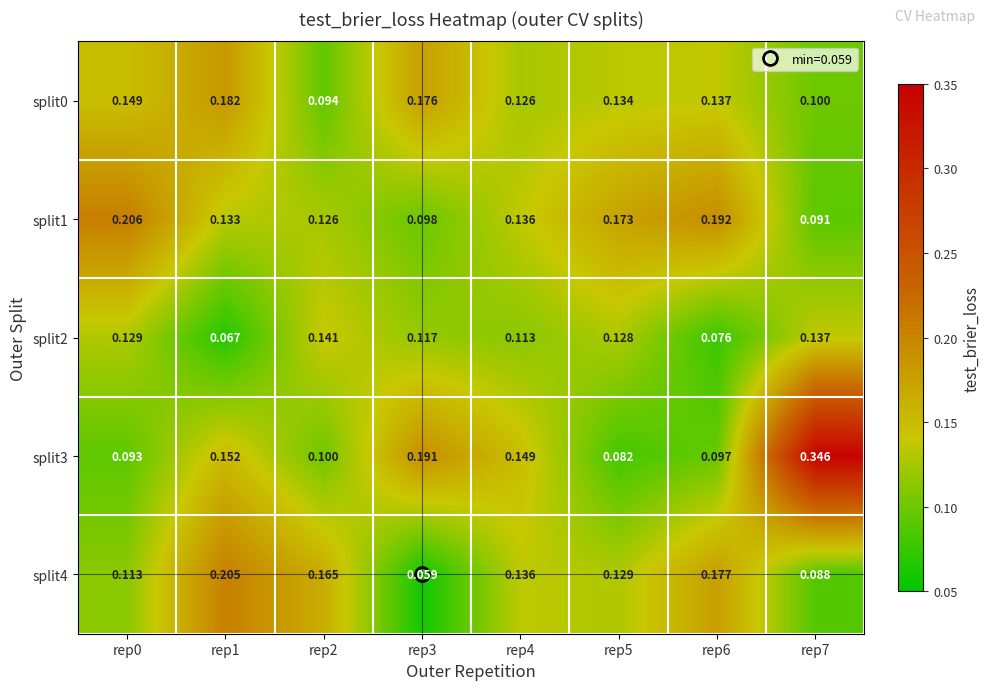

Which series has the widest spread of values?

split3